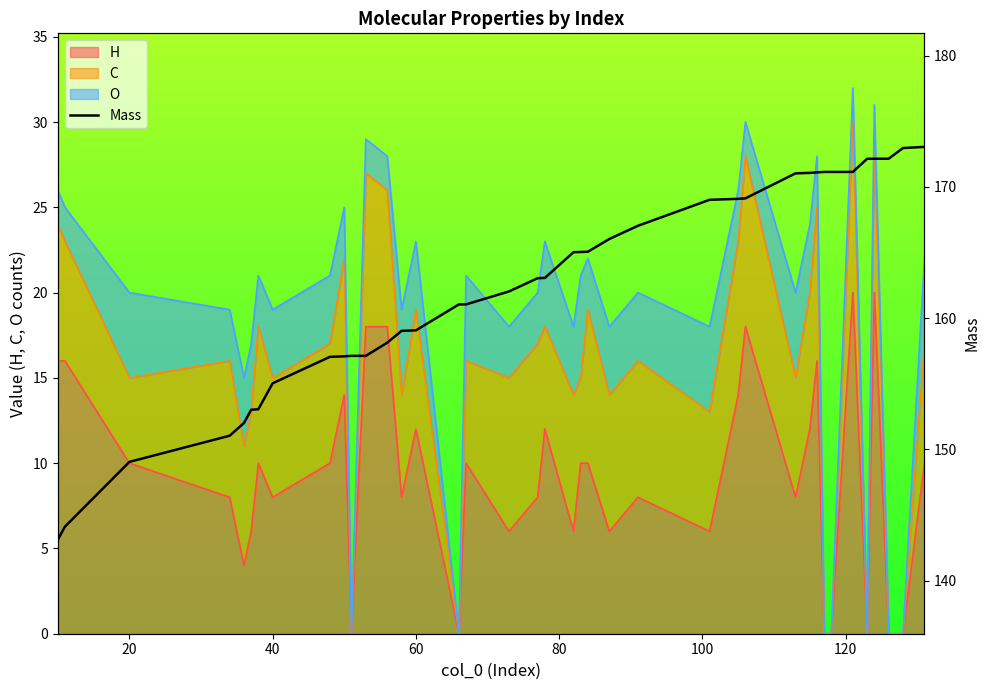

How many values exceed 165?

20